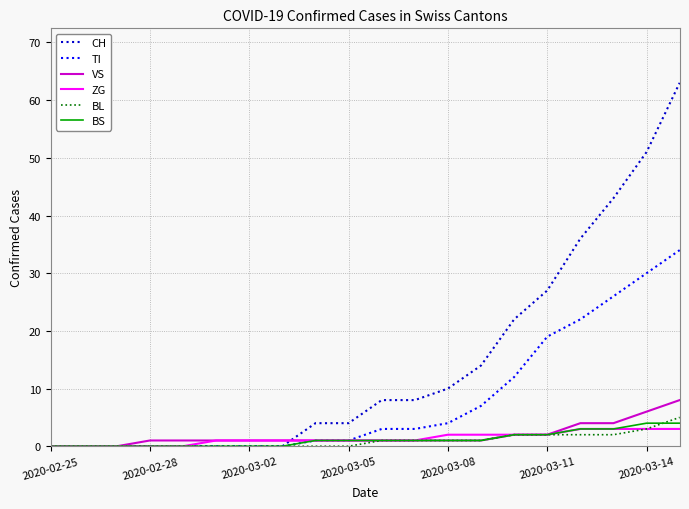

What is the highest value of the BL series?

5